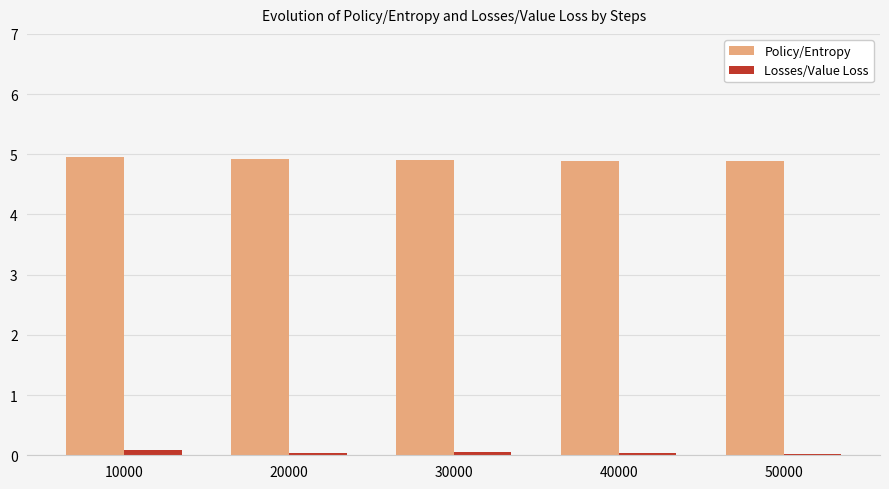

The Policy/Entropy series shows 2.8 at 10000. True or false?

False